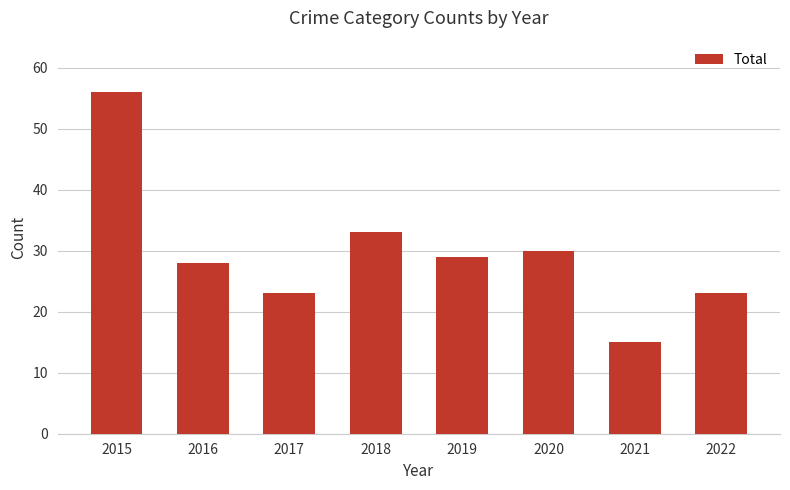

How many bars are there in total?

8